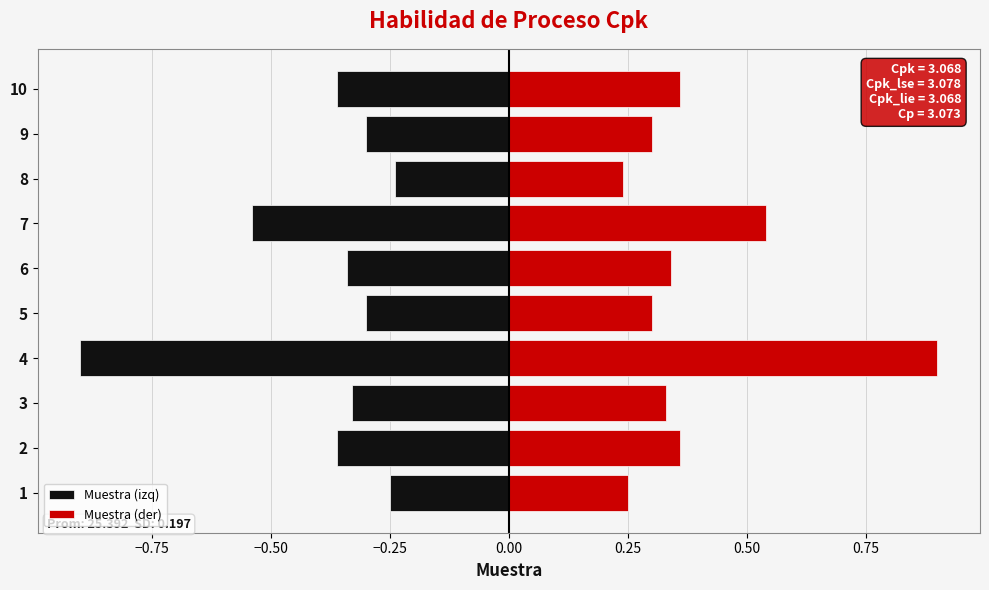

What value does the Muestra (izq) series have at 9?

-0.3